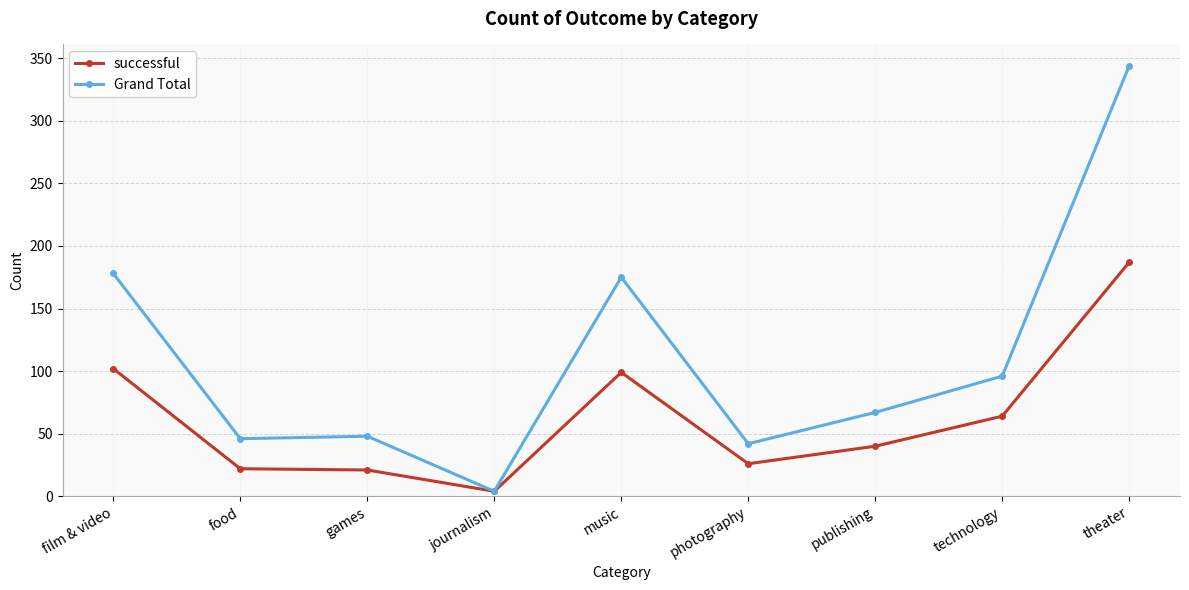

Is it true that successful equals 187 at theater?

True